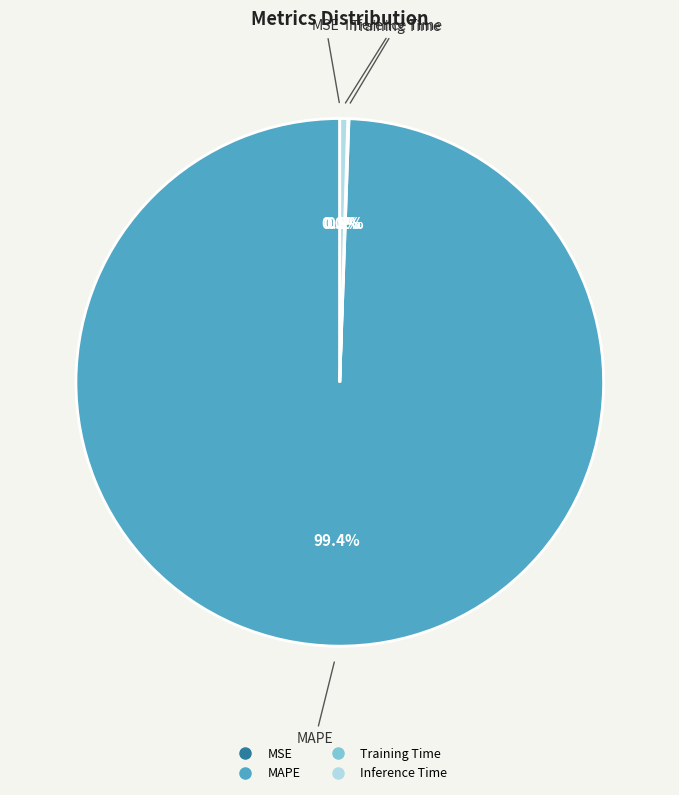

True or false: Inference Time accounts for 9% of the total.

False